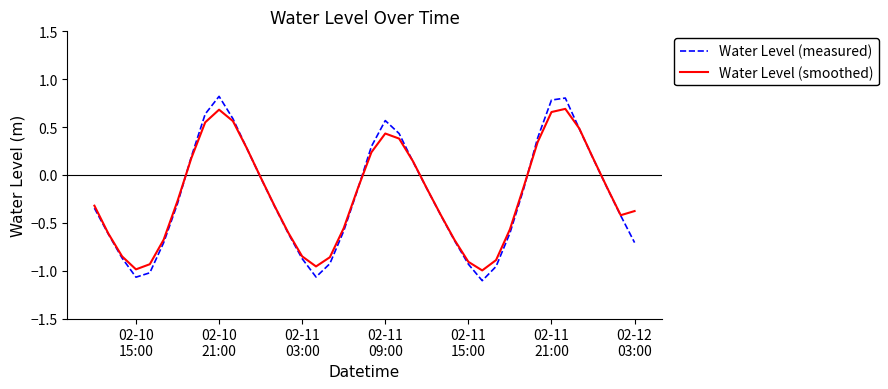

What is the maximum value shown in the chart?

0.8